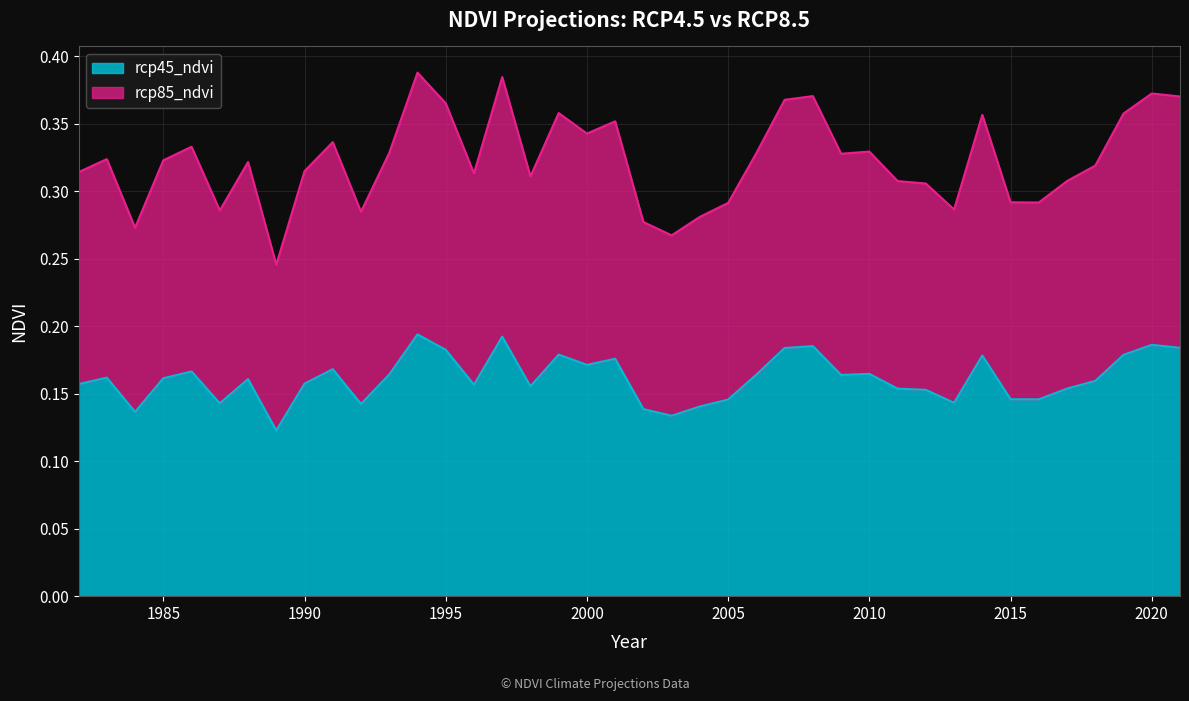

At which category does rcp85_ndvi reach its first local peak?

1983